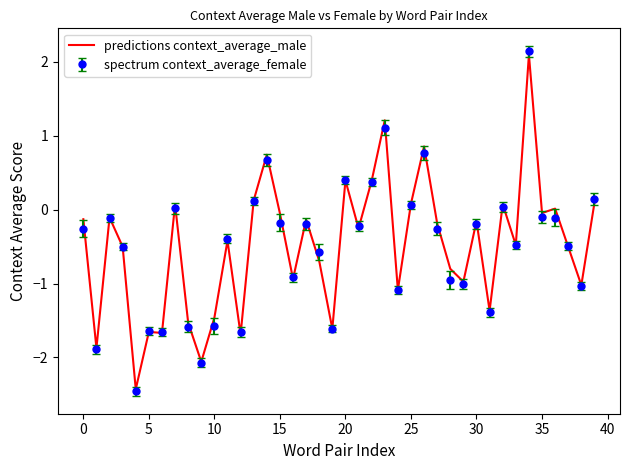

What is the minimum value for spectrum context_average_female?

-2.5